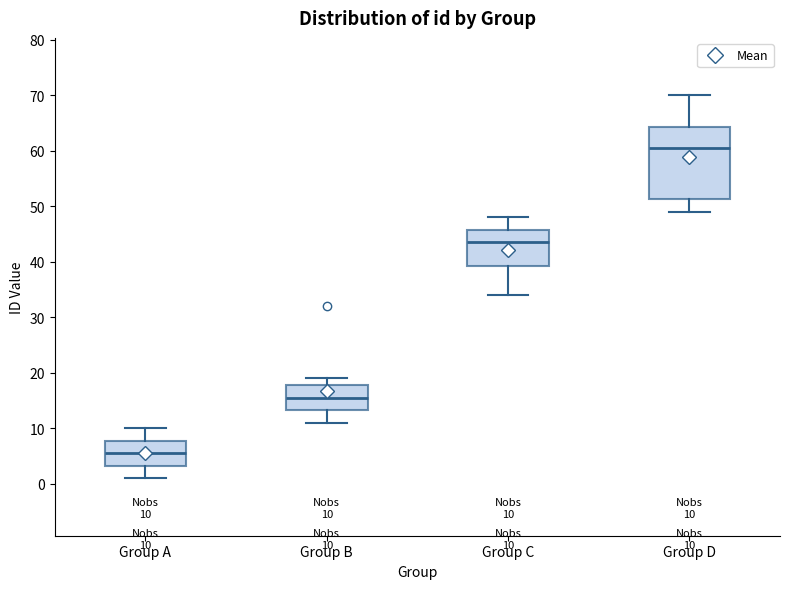

Comparing the boxes themselves (not the whiskers), which one is the tallest?

Group D